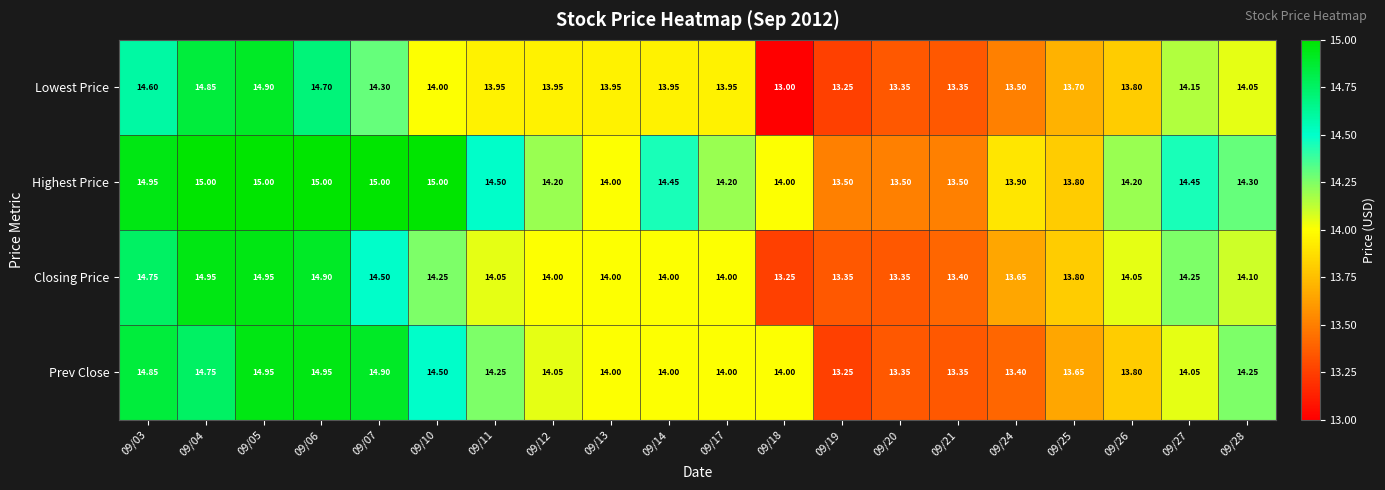

Which series has the largest range (max minus min)?

Lowest Price